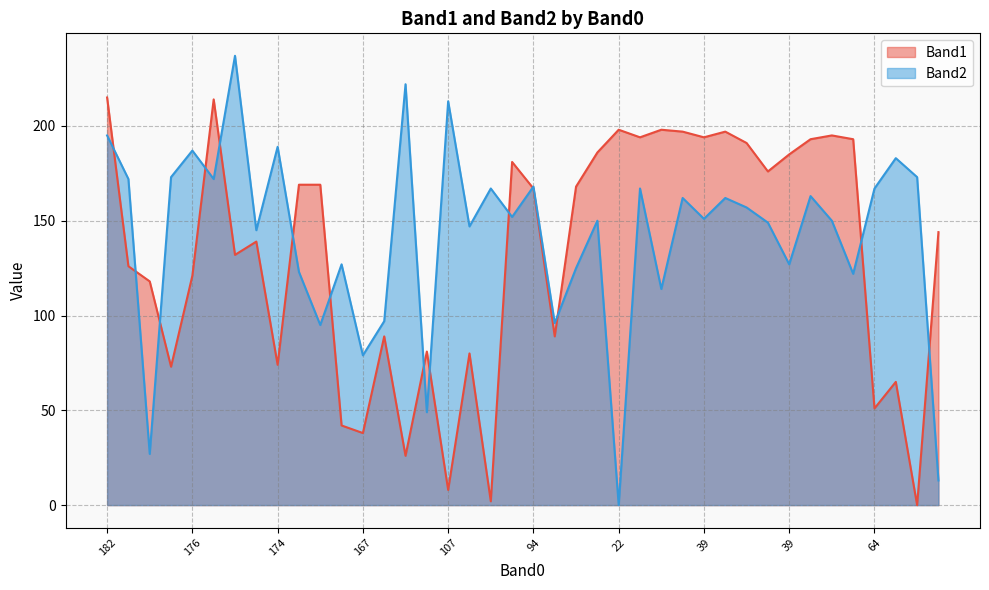

Is the value of Band2 at 190 greater than the value of Band1 at 107?

Yes